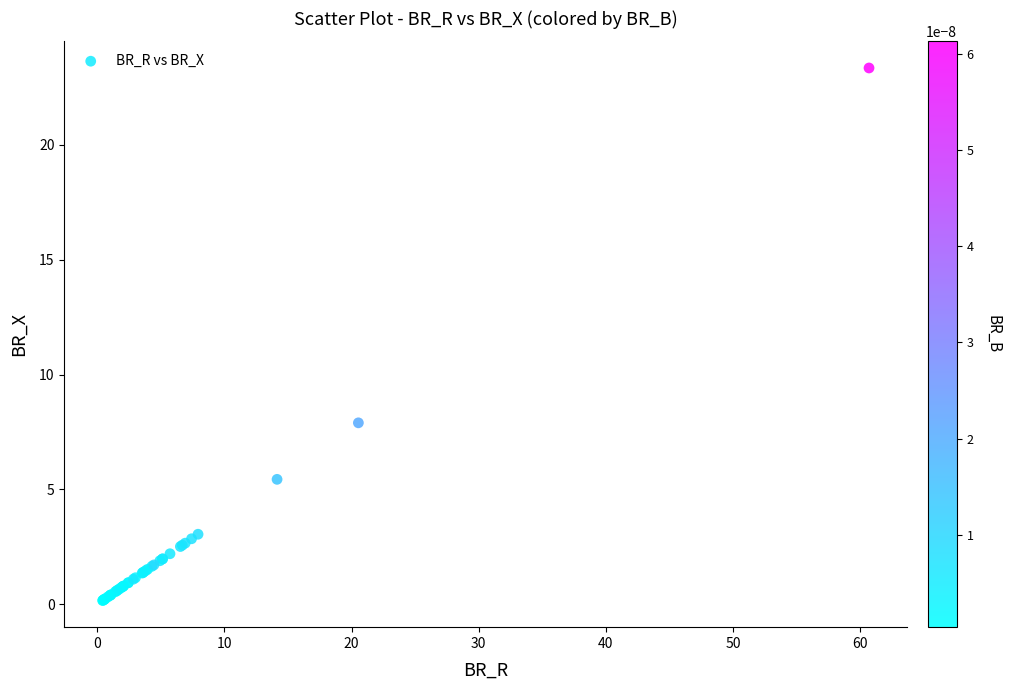

What Y value in the scatter plot is closest to 11?

7.9